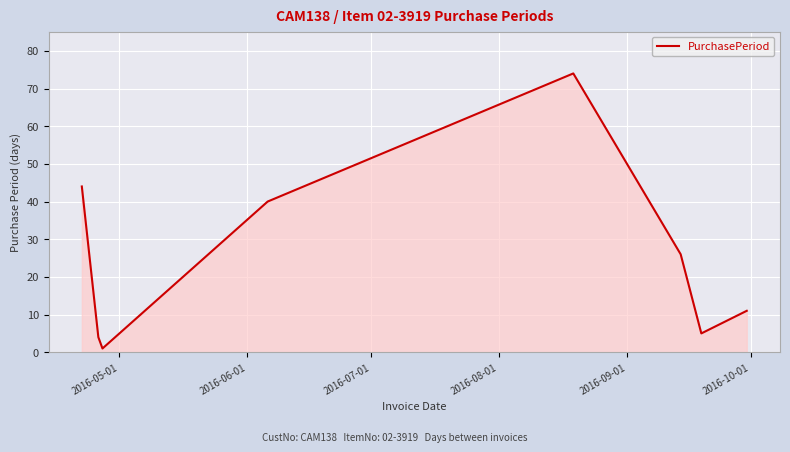

True or false: there are more than 2 points higher than both neighbors.

False